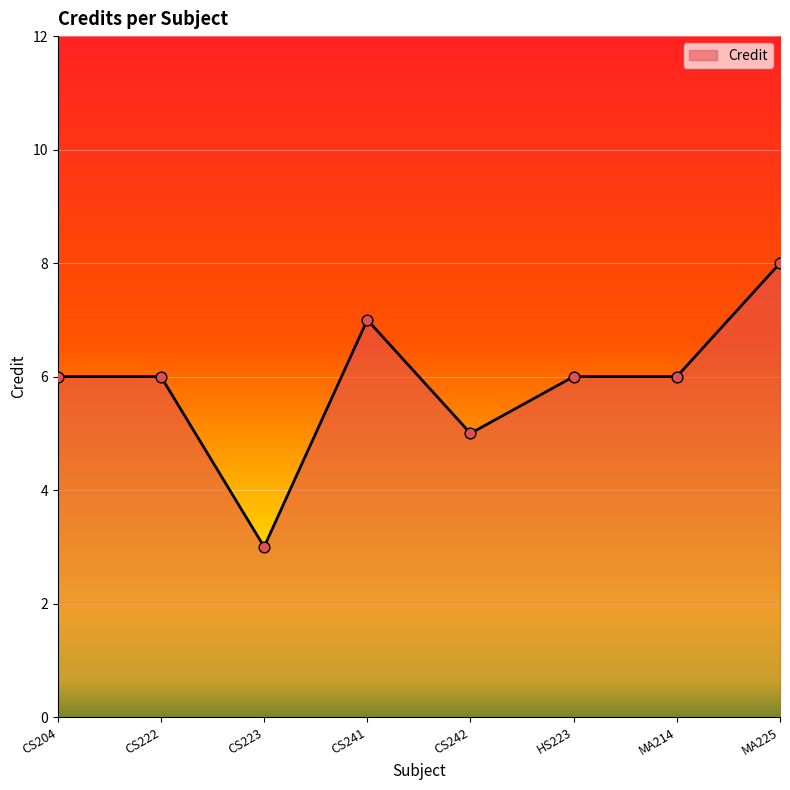

What is the change in value from CS242 to MA214?

+1